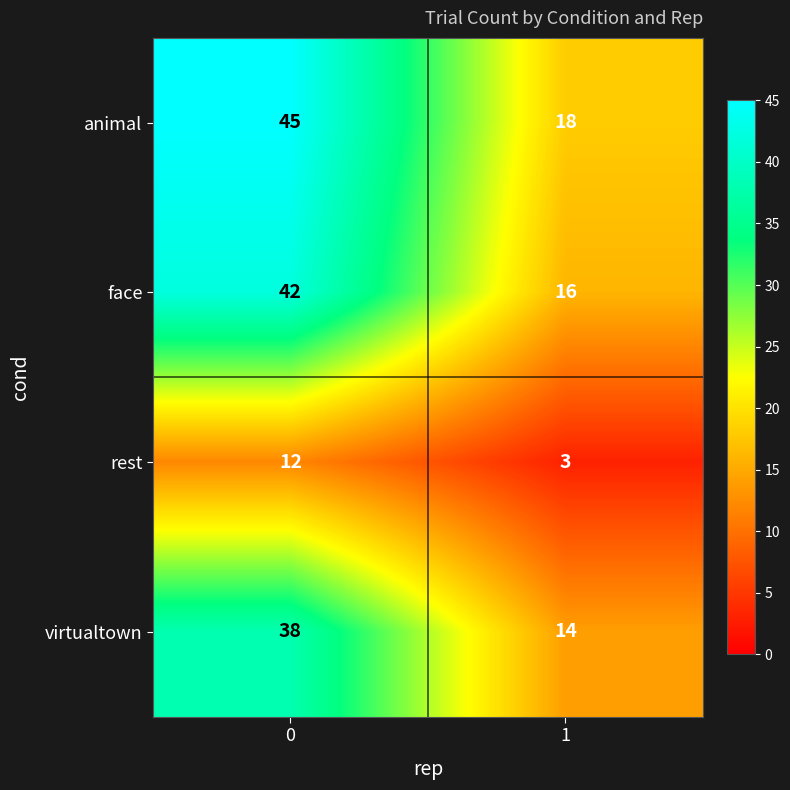

What is the difference between the maximum and minimum values in the rest series?

9